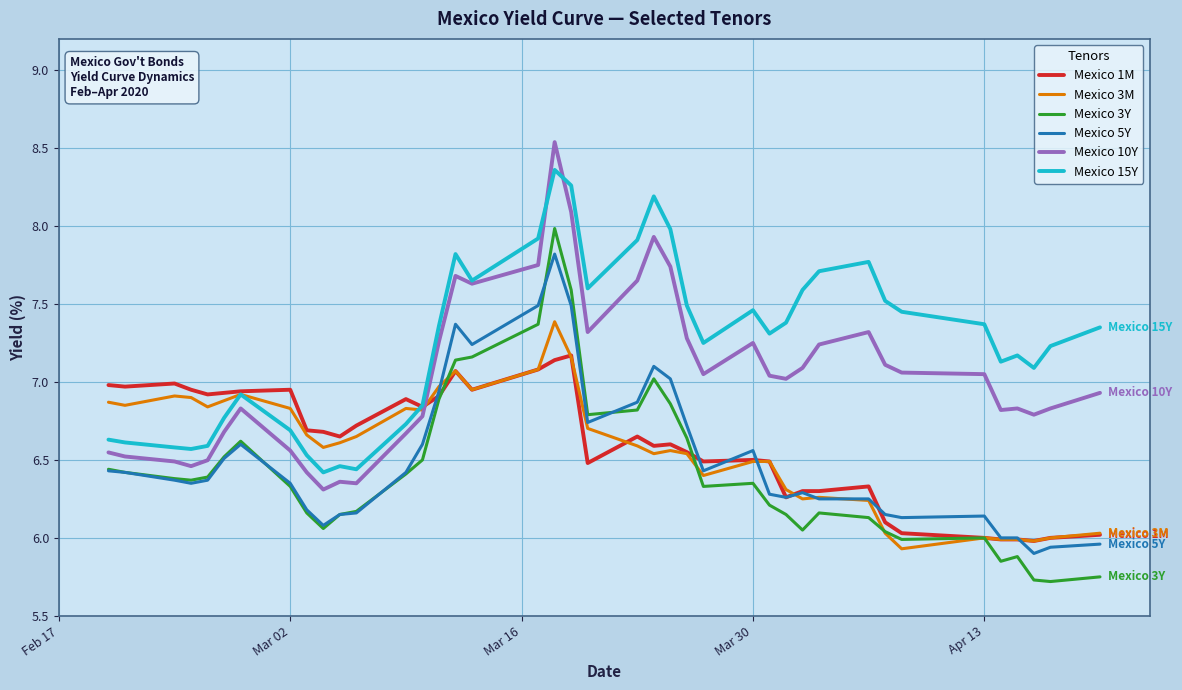

True or false: Mexico 10Y and Mexico 1M cross at least once.

True